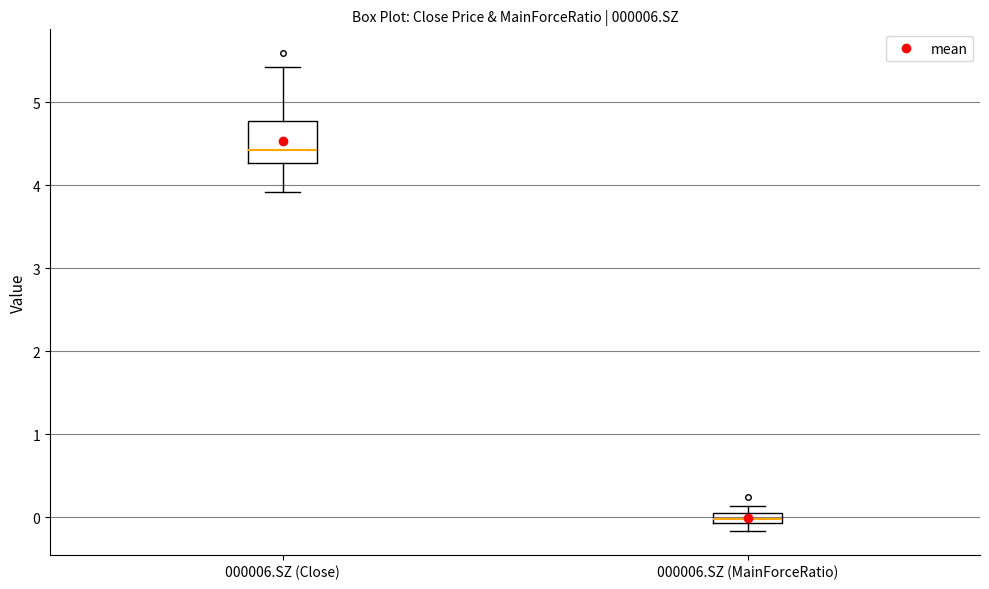

Where is the lower edge of the box for 000006.SZ (MainForceRatio) on the y-axis? The values are not printed on the chart, so give them approximately, as read against the axis.

-0.1